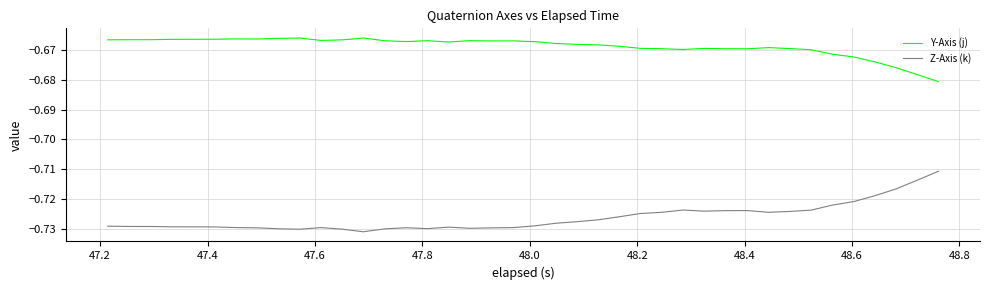

Which series has the largest total across all categories?

Y-Axis (j)